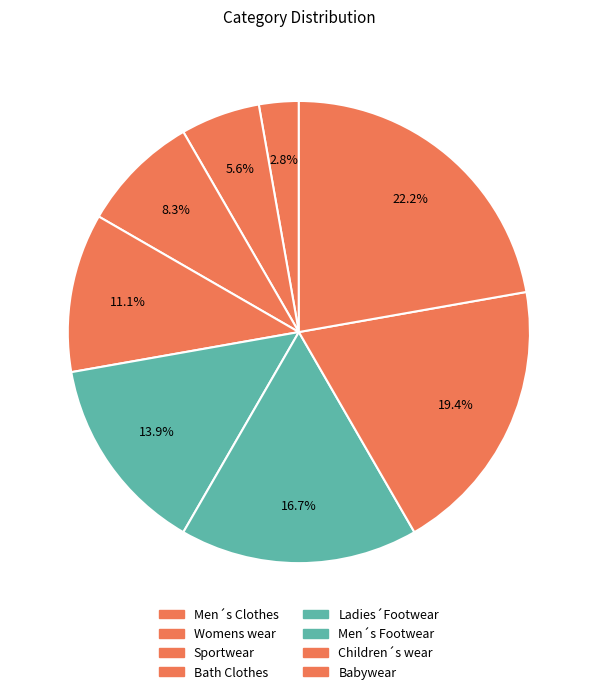

Which category has the smallest portion of the pie?

Men´s Clothes